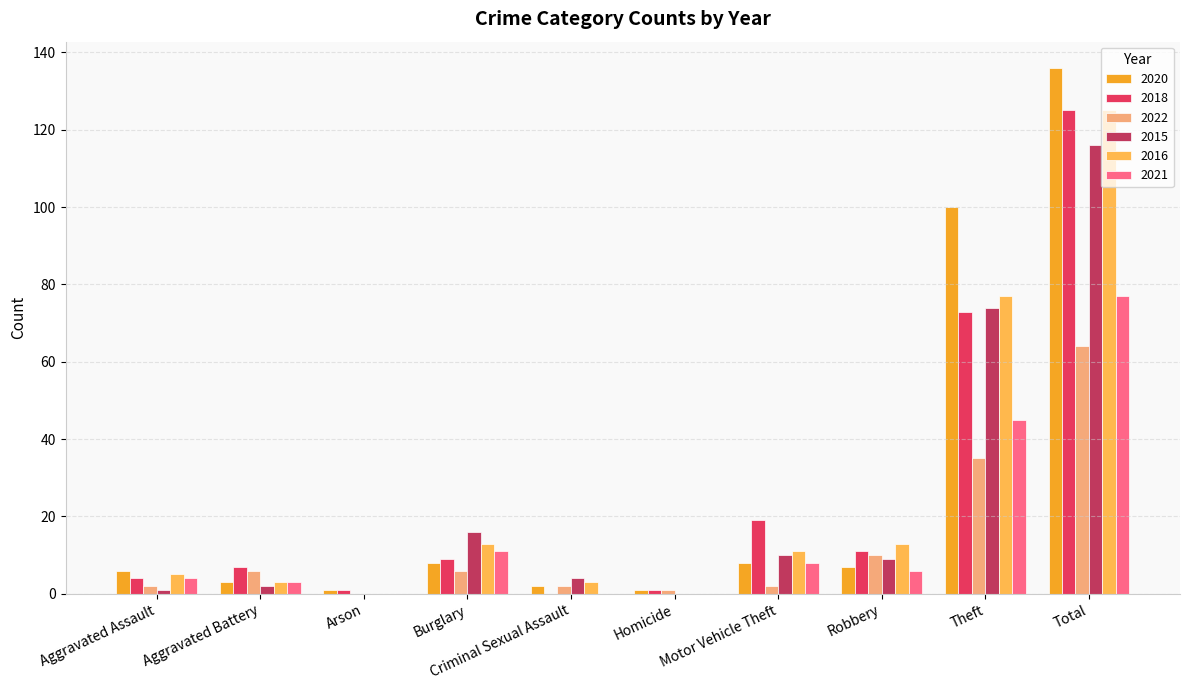

What is the sum of all 2022 values?

128